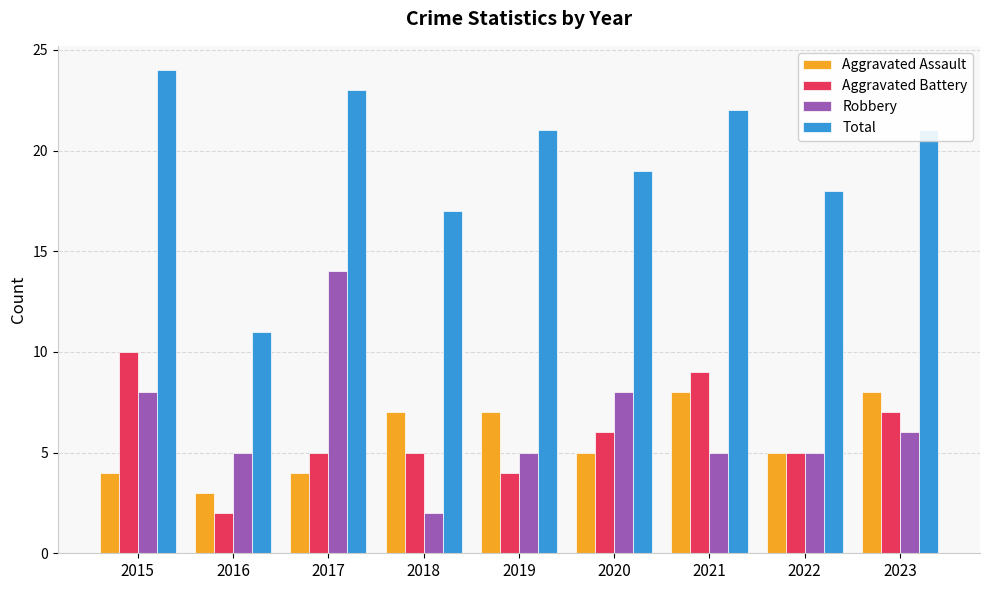

List the series in order of their peak value, lowest first.

Aggravated Assault, Aggravated Battery, Robbery, Total